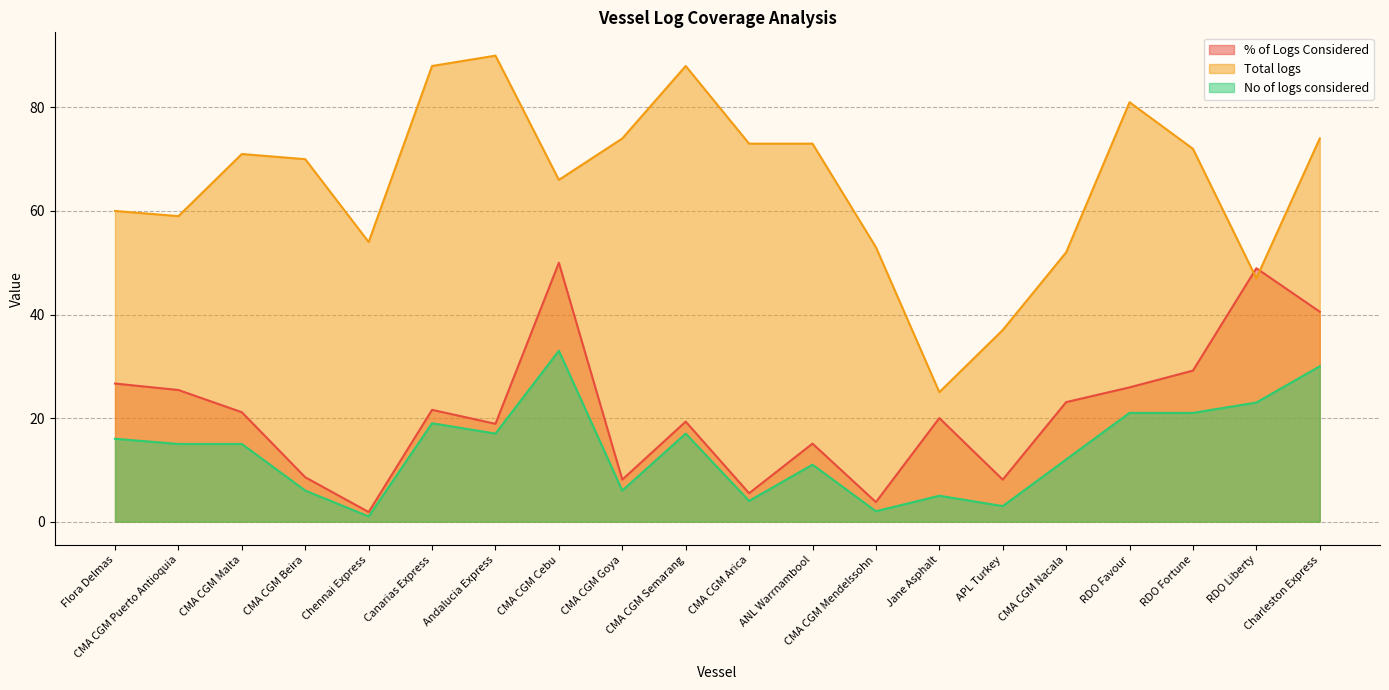

At which category does Total logs reach its first local peak?

CMA CGM Malta